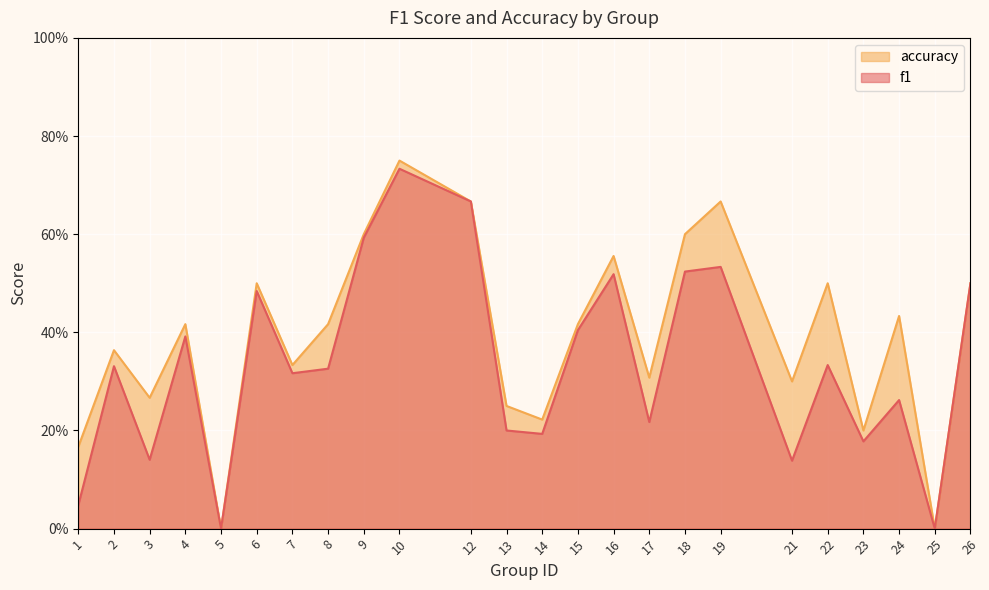

Is it true that f1 equals 0.6 at 2?

False